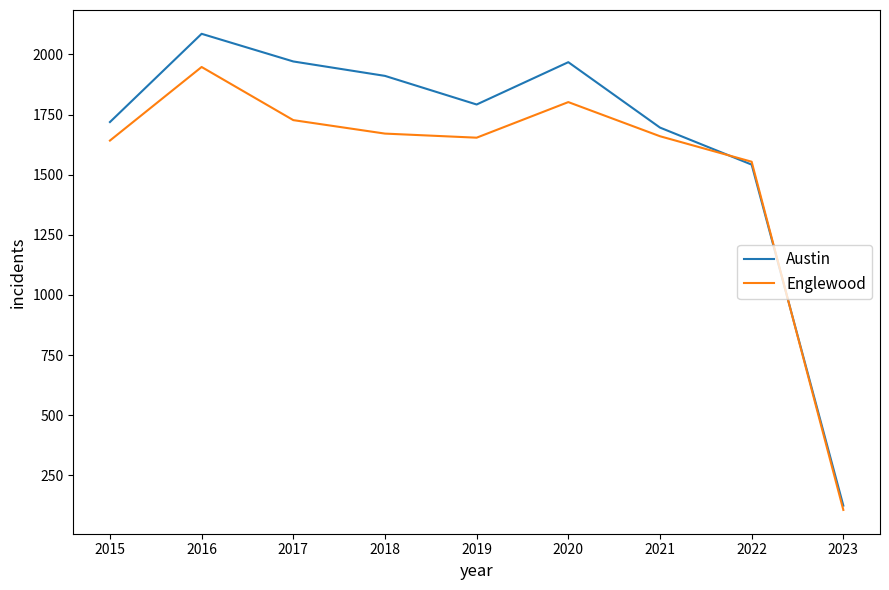

At 2016, list the series in order from largest to smallest.

Austin, Englewood